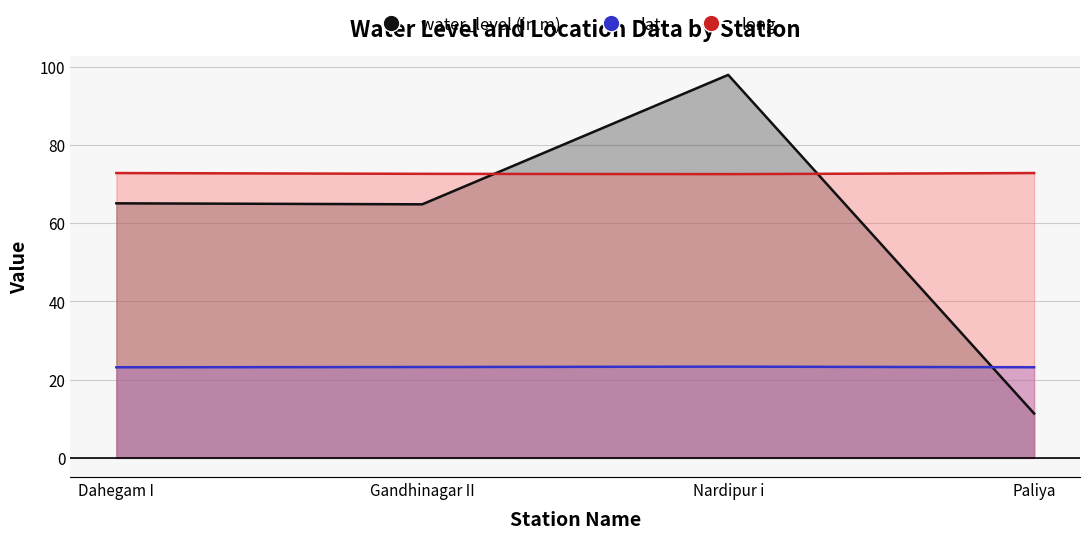

How many data points does each series have?

4